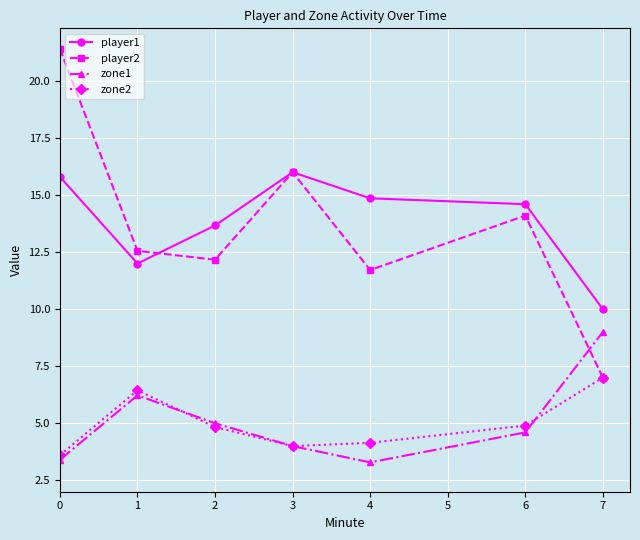

Is it true that player2 equals 14.1 at 6?

True